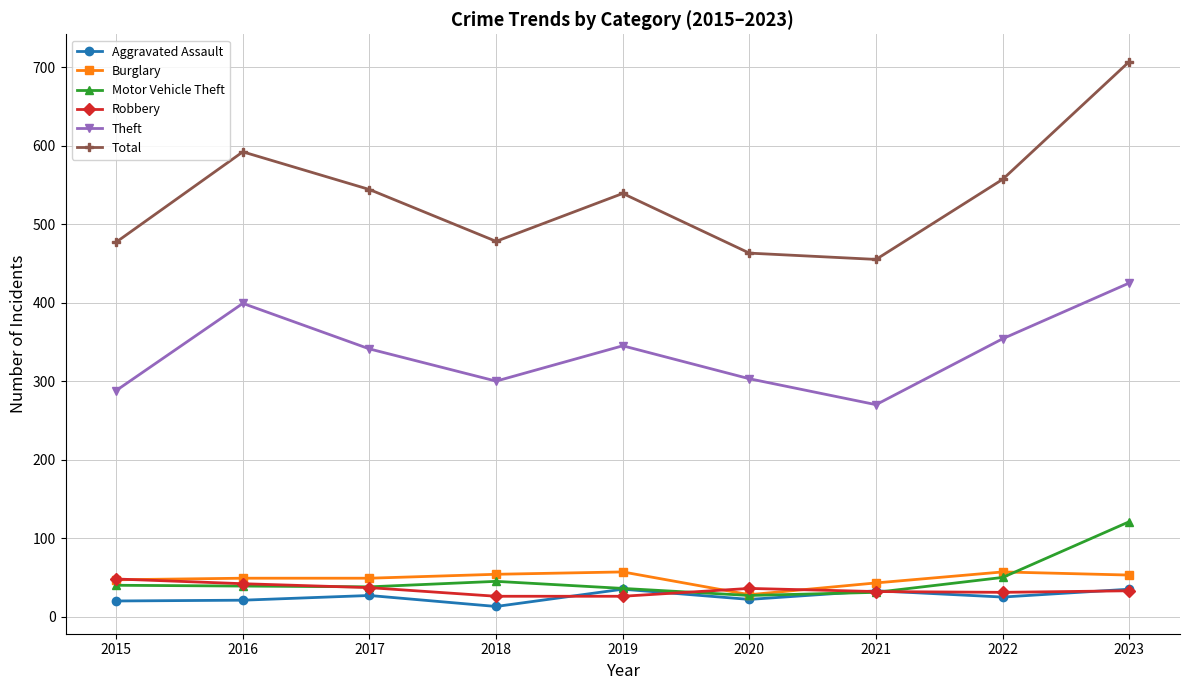

Is it true that Theft equals 300 at 2018?

True